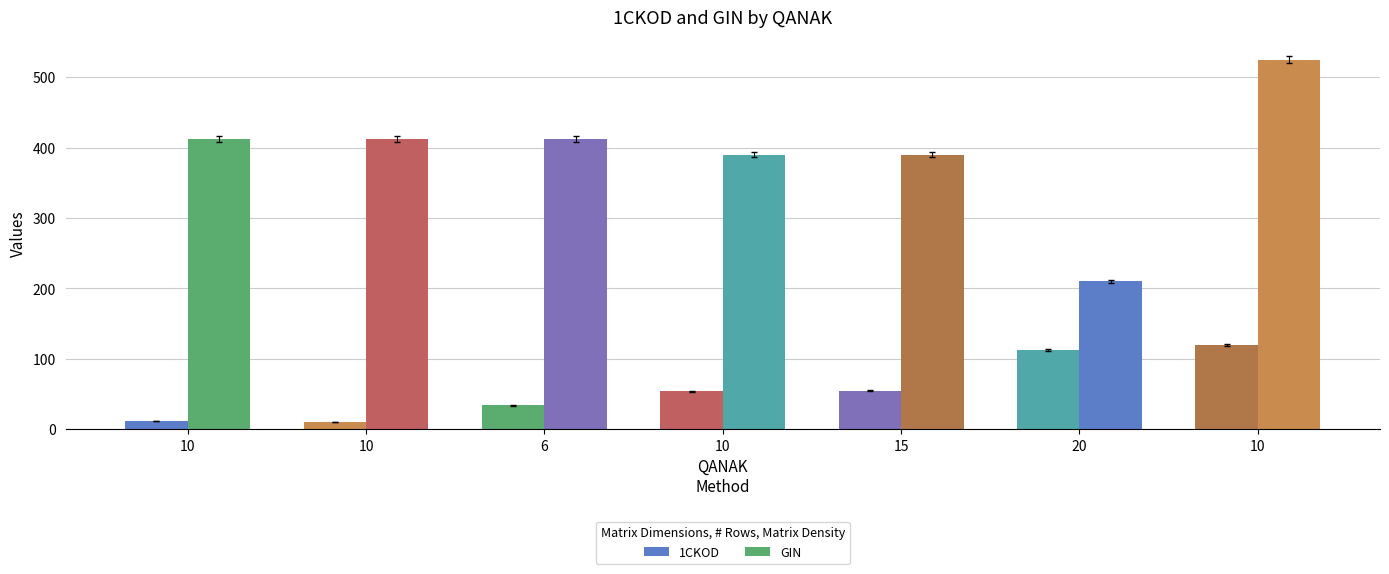

How many groups of bars are there?

7